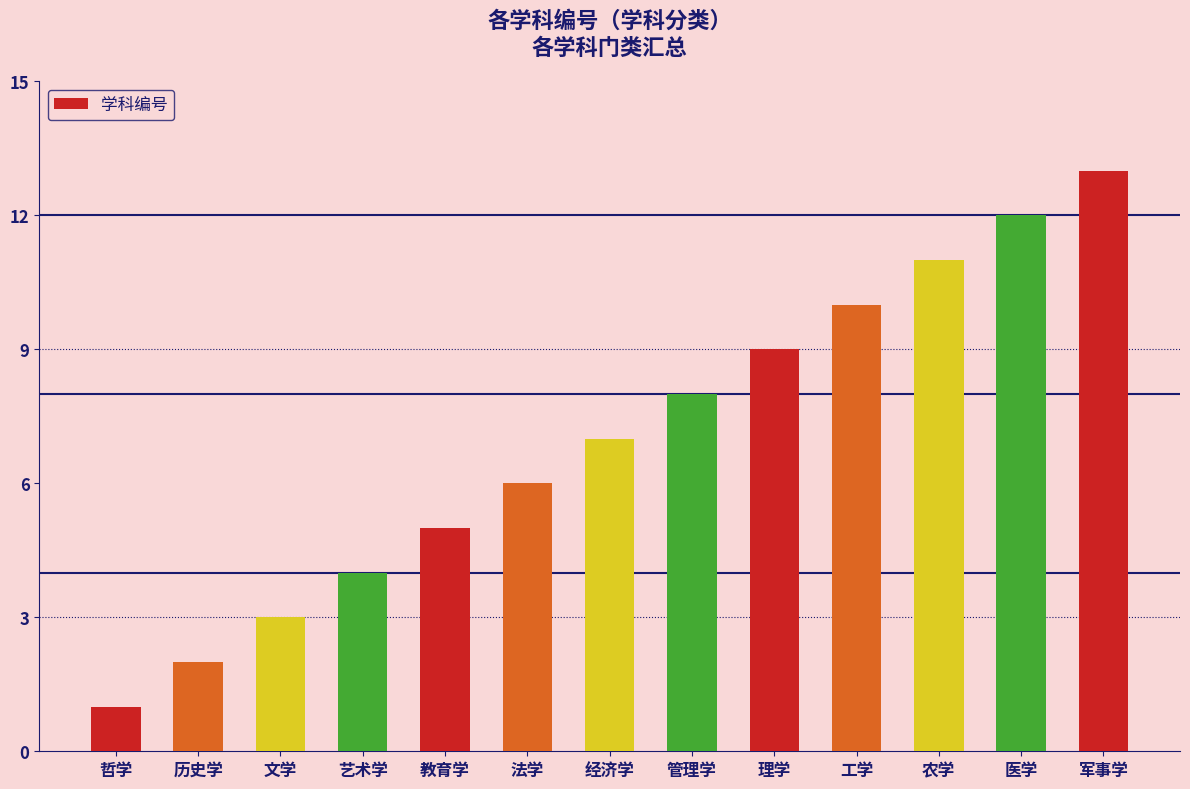

What is the sum of all values?

91